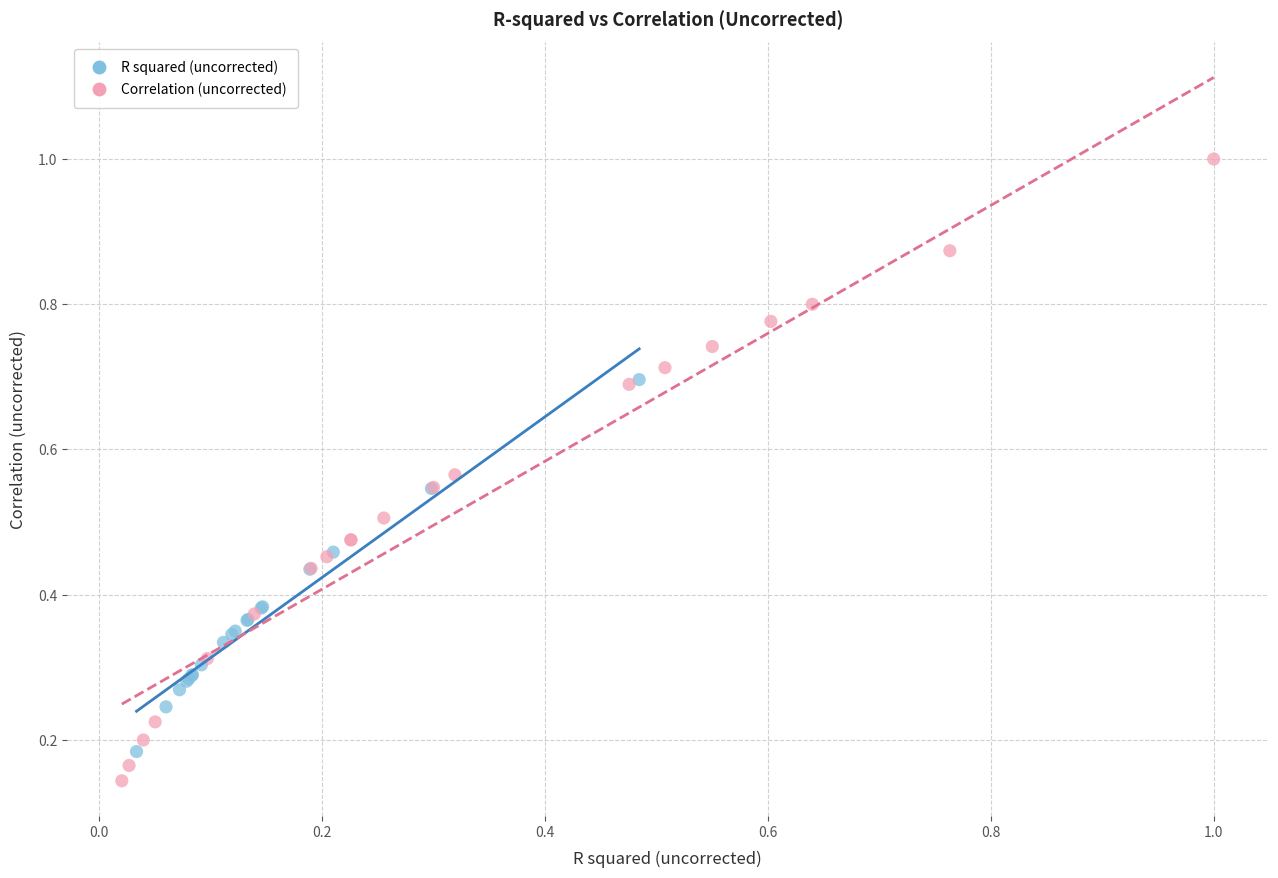

Which series contains the highest Y value?

Correlation (uncorrected)